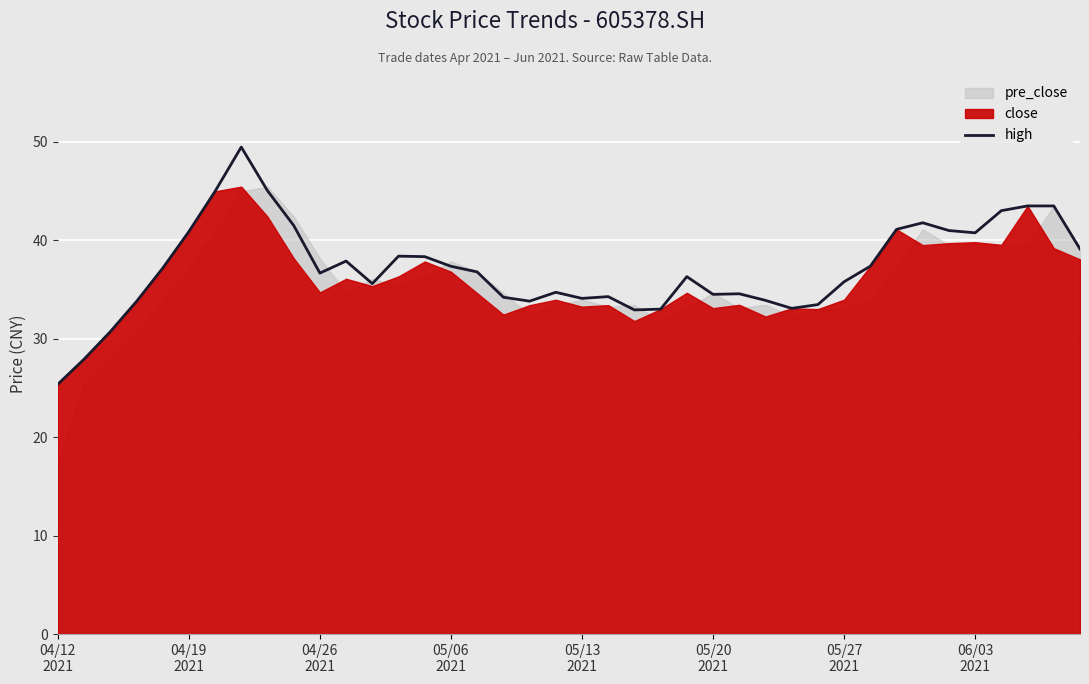

Count the number of values greater than 36.

22